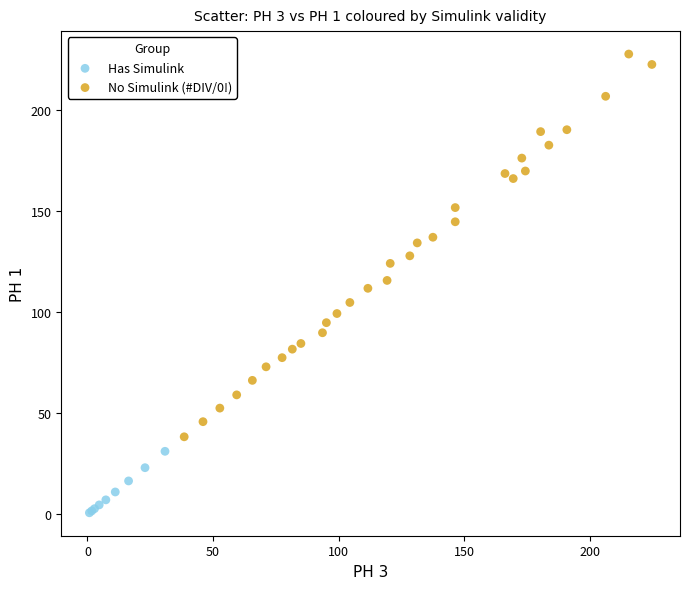

What are all the series names shown in the legend?

Has Simulink, No Simulink (#DIV/0!)